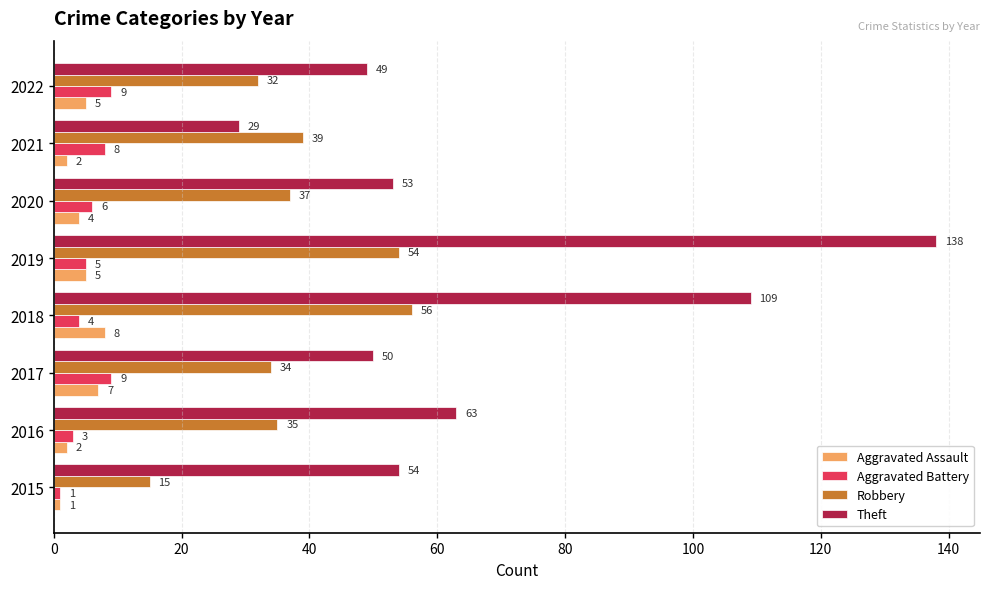

Is it true that Aggravated Assault equals 14 at 2018?

False